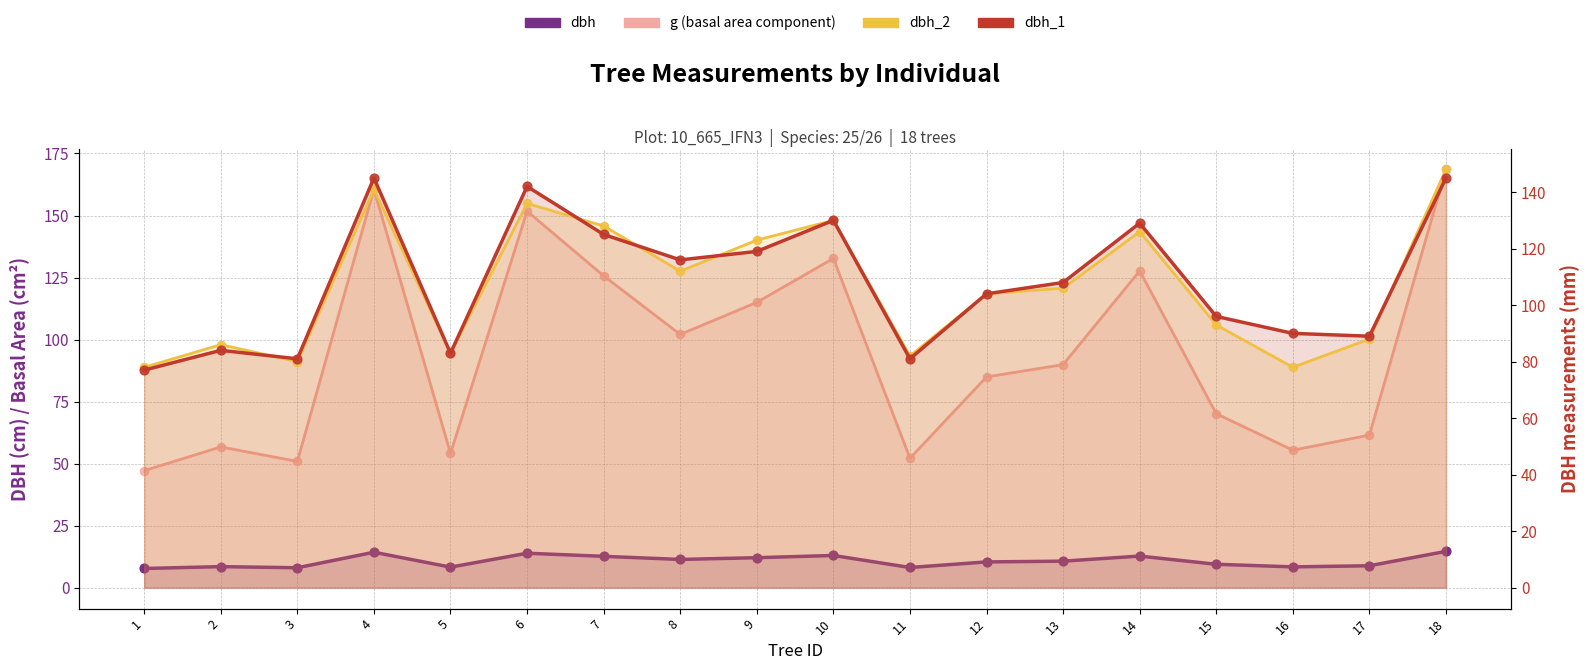

What are all the series names shown in the legend?

dbh, g, dbh_2, dbh_1